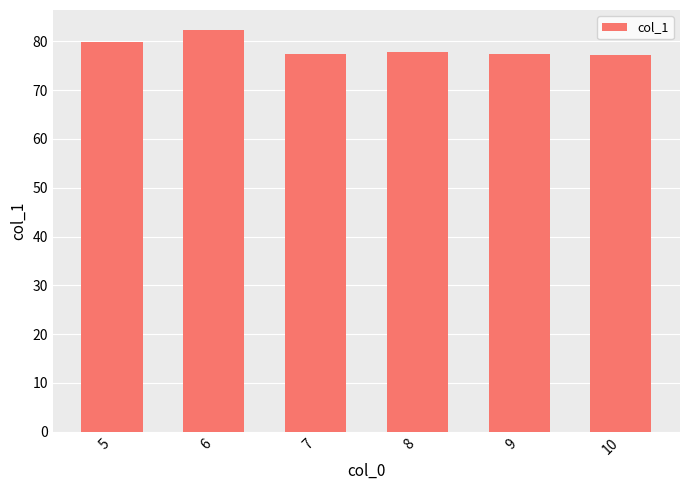

At which category does the chart reach its peak across all series?

6